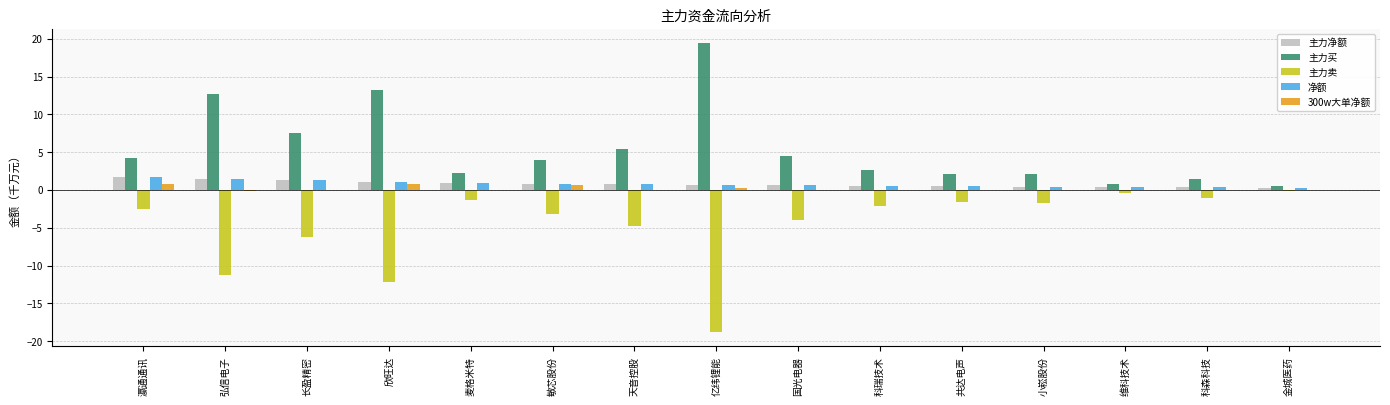

What is the sum of all 300w大单净额 values?

2.5